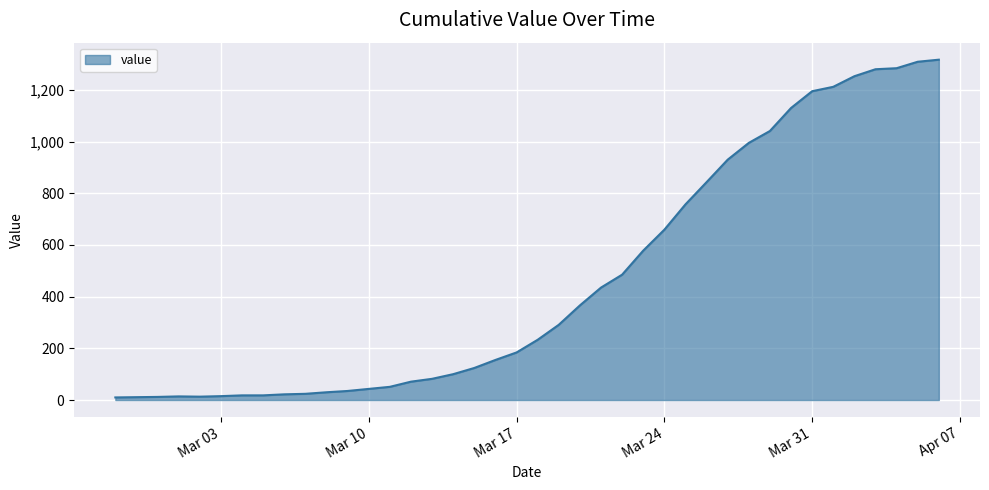

What is the greatest value displayed?

1317